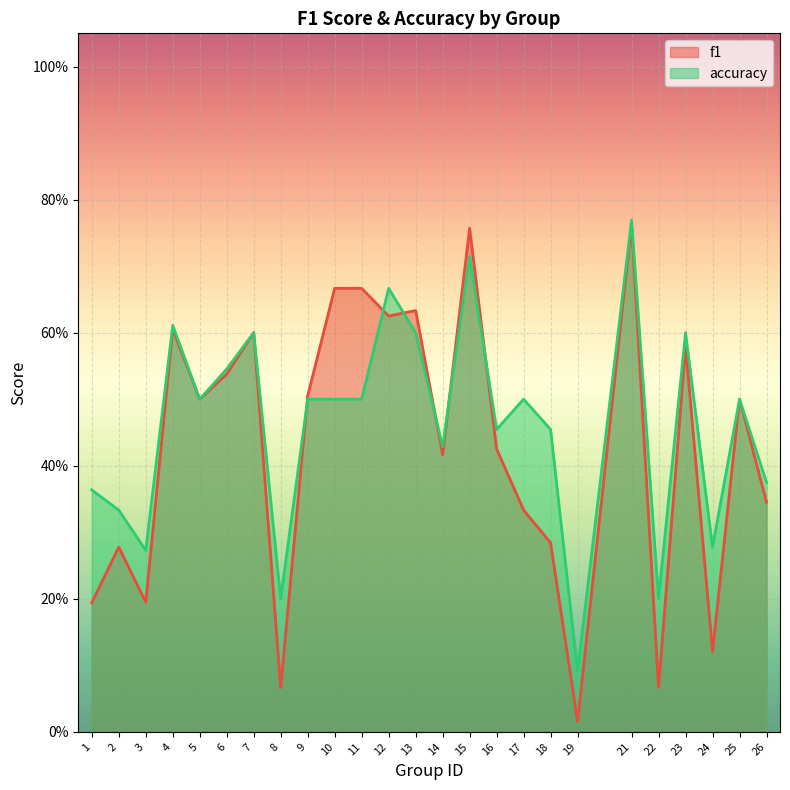

The value of accuracy at 13 is 0.6. True or false?

True